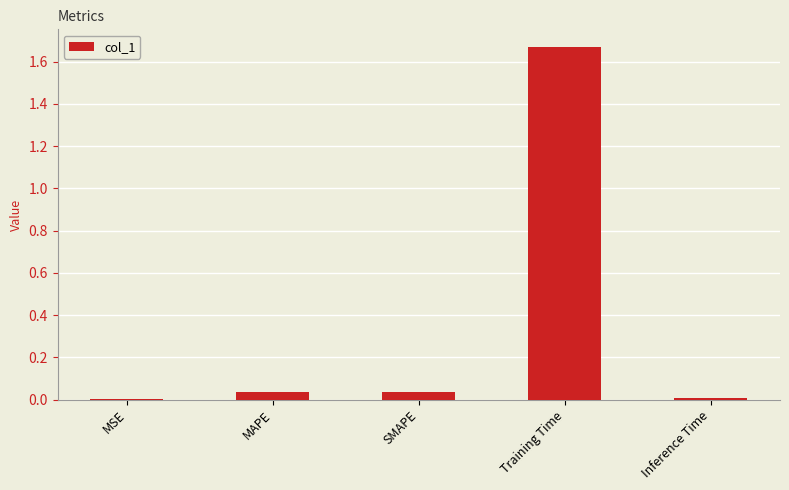

Which label corresponds to the largest value in the chart?

Training Time